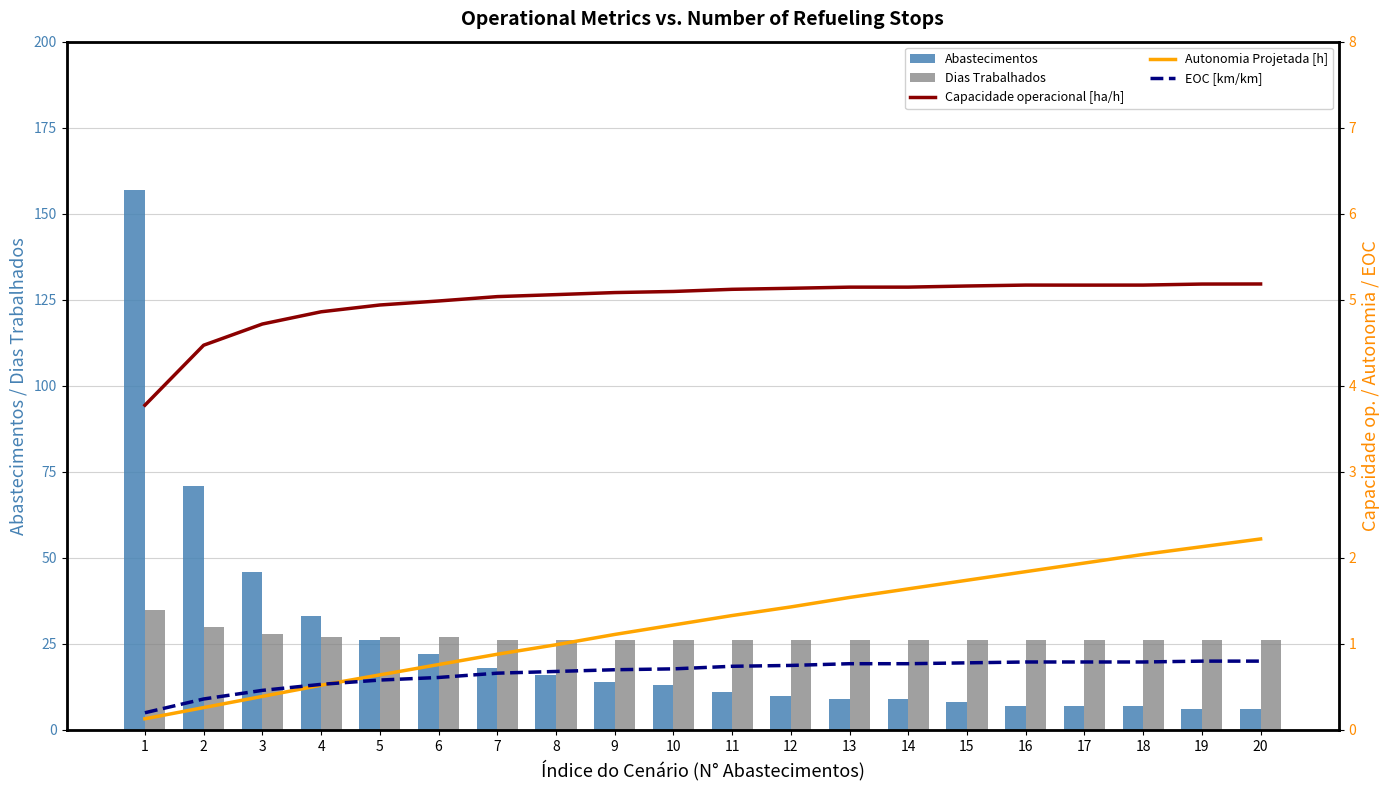

What is the difference between the highest and lowest values at 2?

70.7